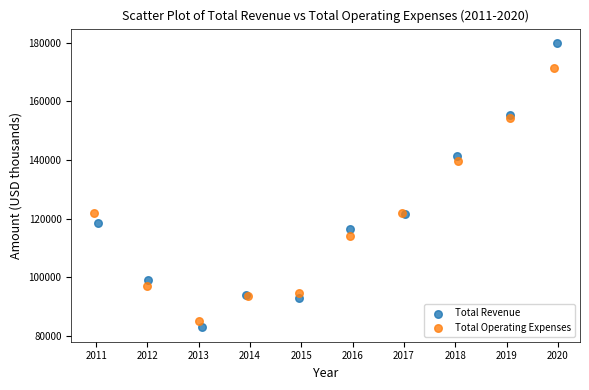

Which series contains the highest Y value?

Total Revenue